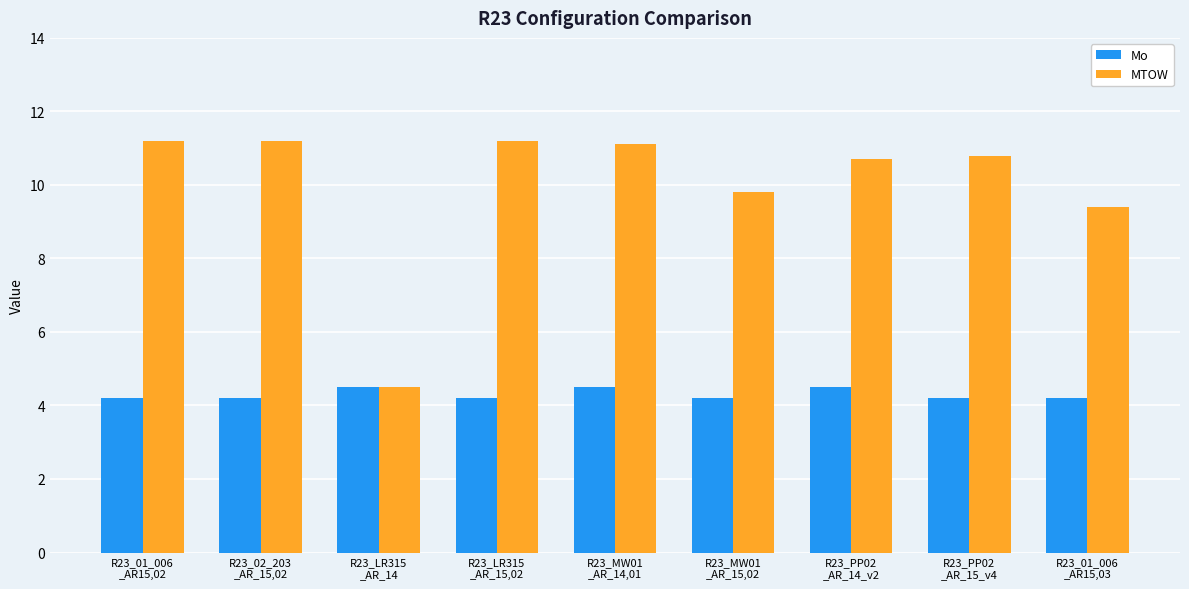

What is the lowest value of the MTOW series?

4.5